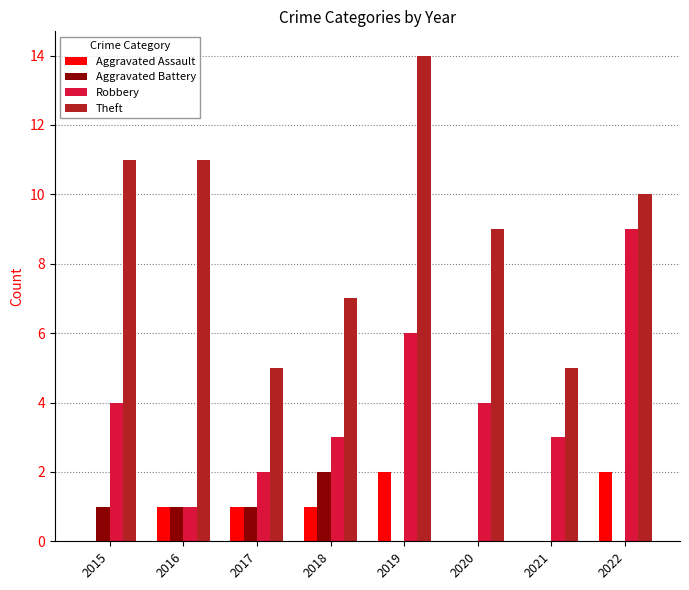

What is the difference between the Theft values at 2020 and 2019?

5